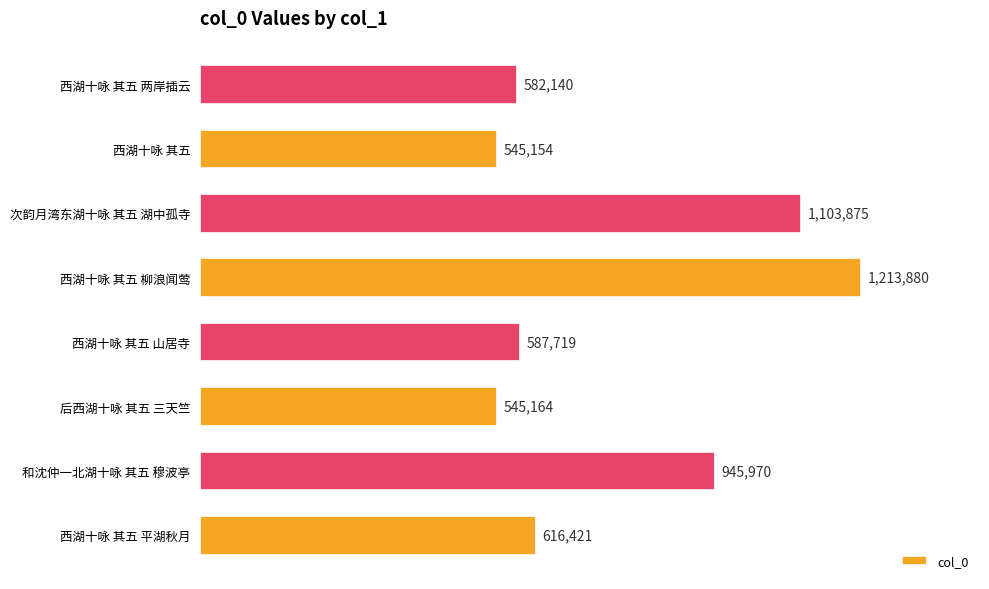

What is the change in value from 和沈仲一北湖十咏 其五 穆波亭 to 西湖十咏 其五?

-400816